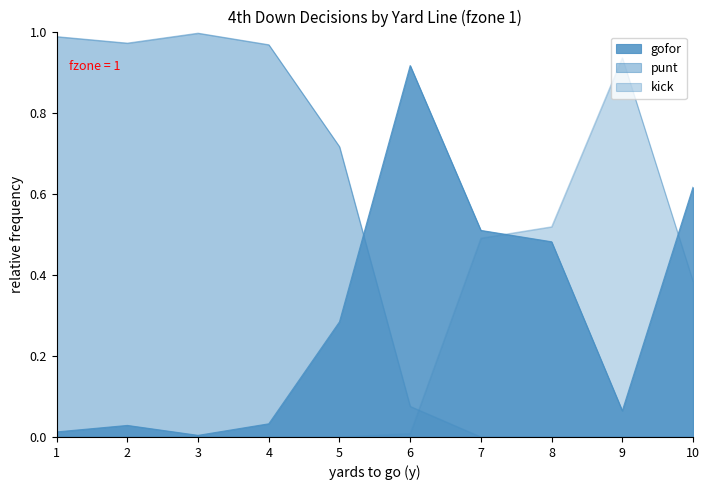

Reading right to left, list all the values displayed in this chart.

gofor: 0.6	0.1	0.5	0.5	0.9	0.3	0.0	0.0	0.0	0.0
punt: 0.0	0.0	0.0	0.0	0.1	0.7	1.0	1.0	1.0	1.0
kick: 0.4	0.9	0.5	0.5	0.0	0.0	0.0	0.0	0.0	0.0